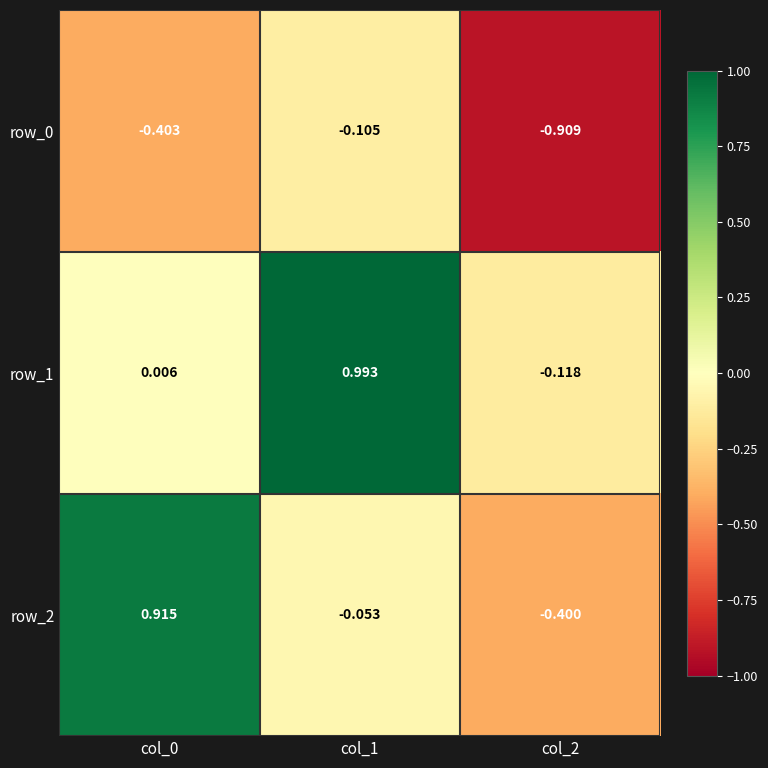

How many values in the row_1 series exceed 0?

2